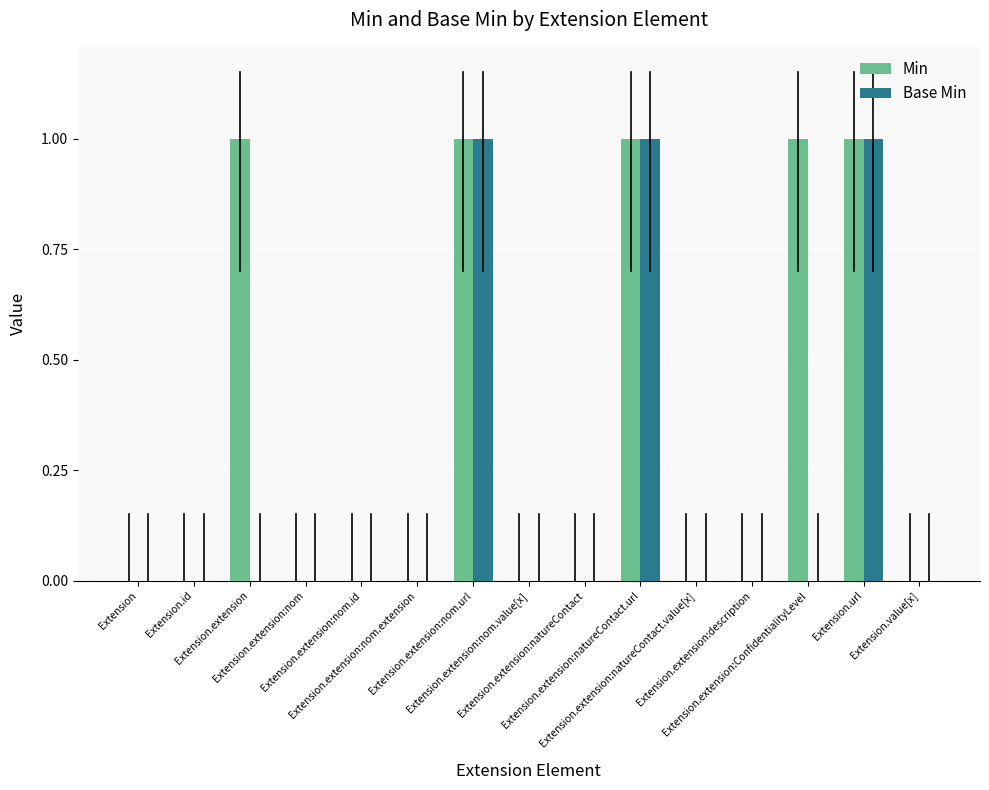

What is the sum of all Base Min values?

3